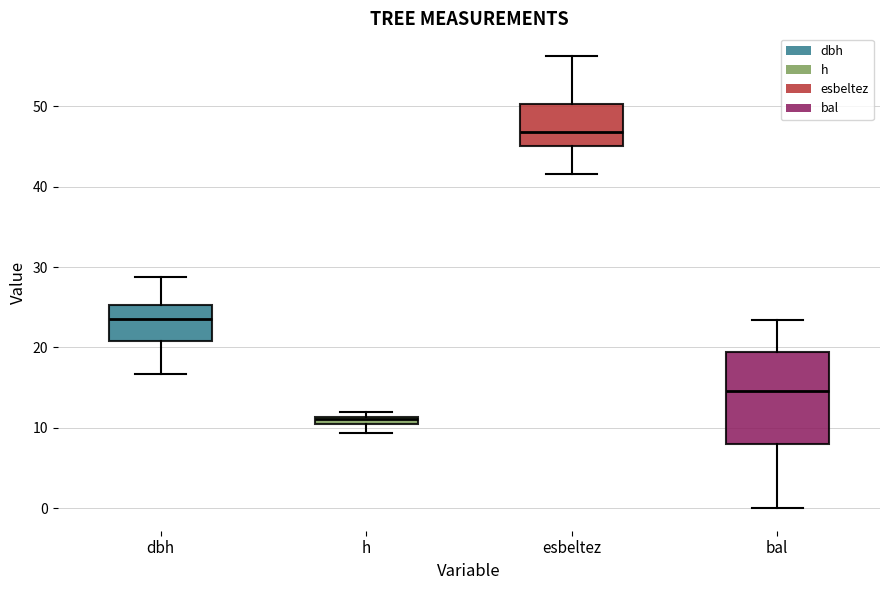

Which box has the lowest median line?

h